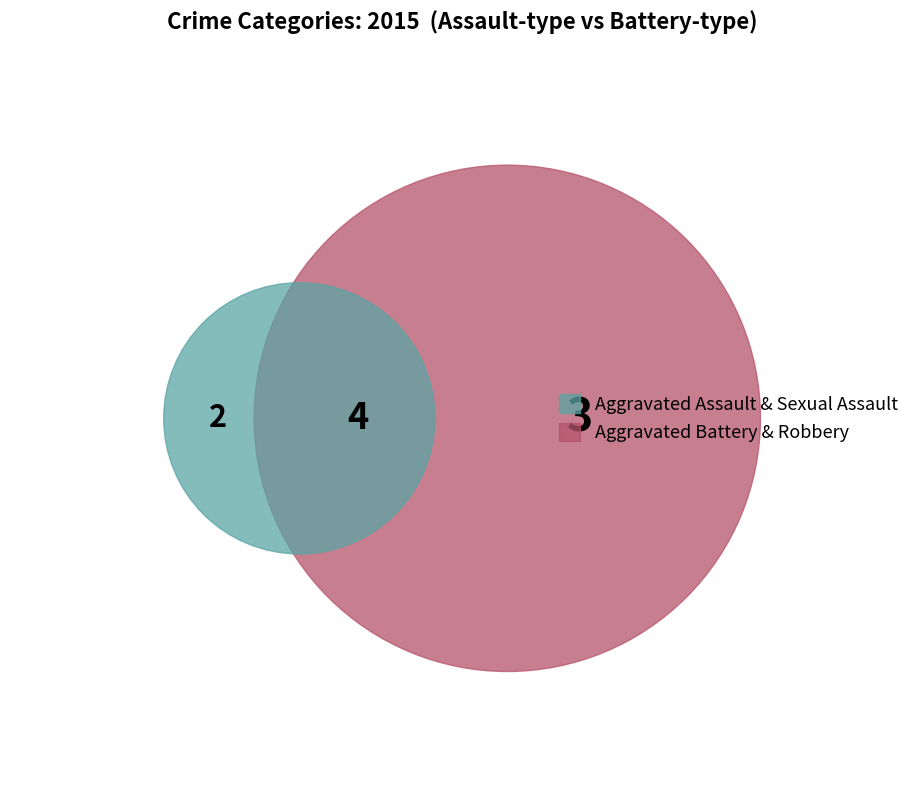

The Robbery slice represents 1% of the pie. True or false?

False